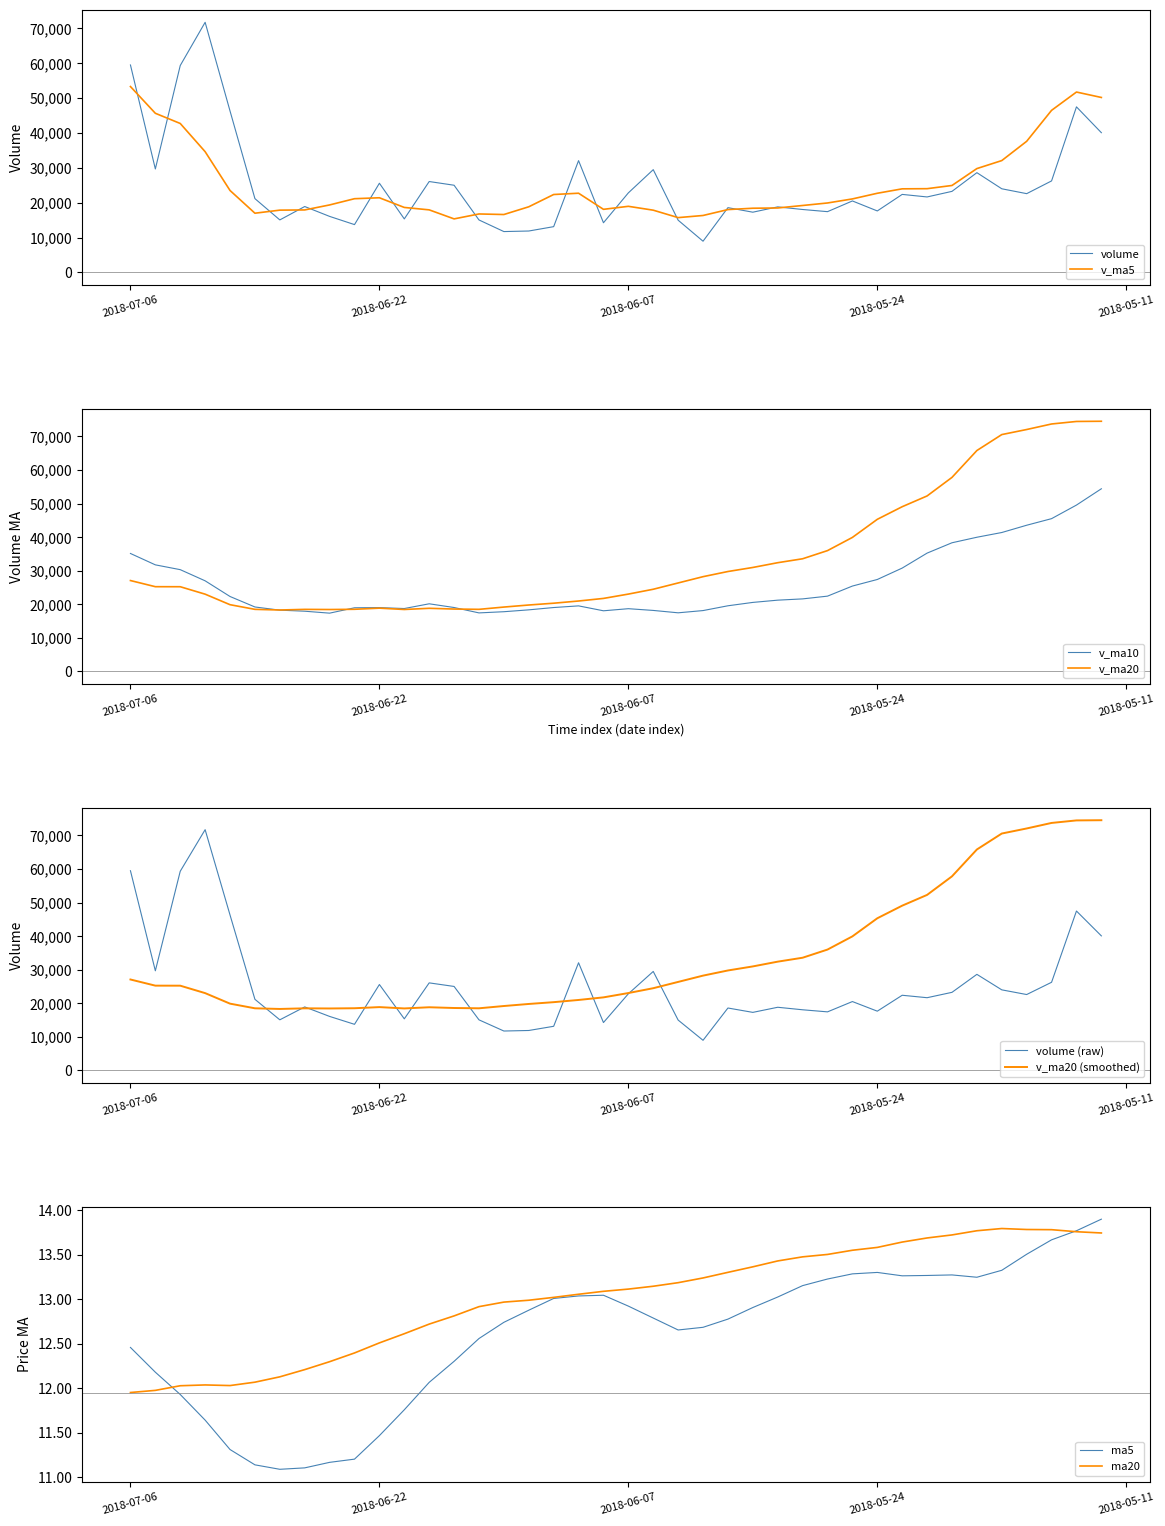

What is the sum of the ma20 values at 2018-06-22 and 2018-05-23?

26.1